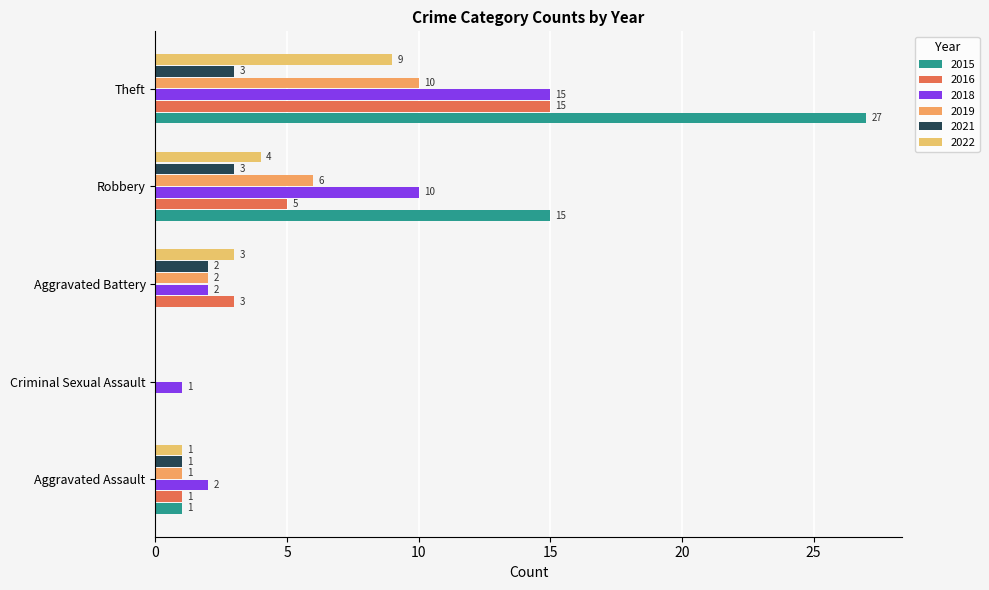

How many positive values does the 2022 series have?

4